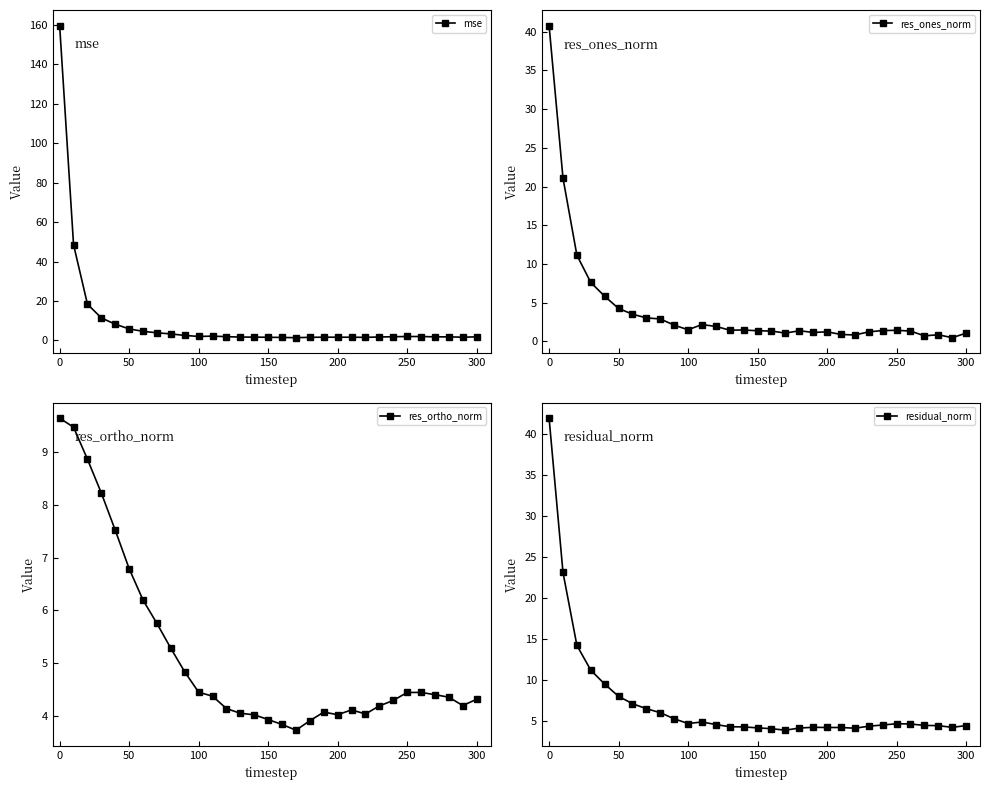

Which series has the largest range (max minus min)?

mse